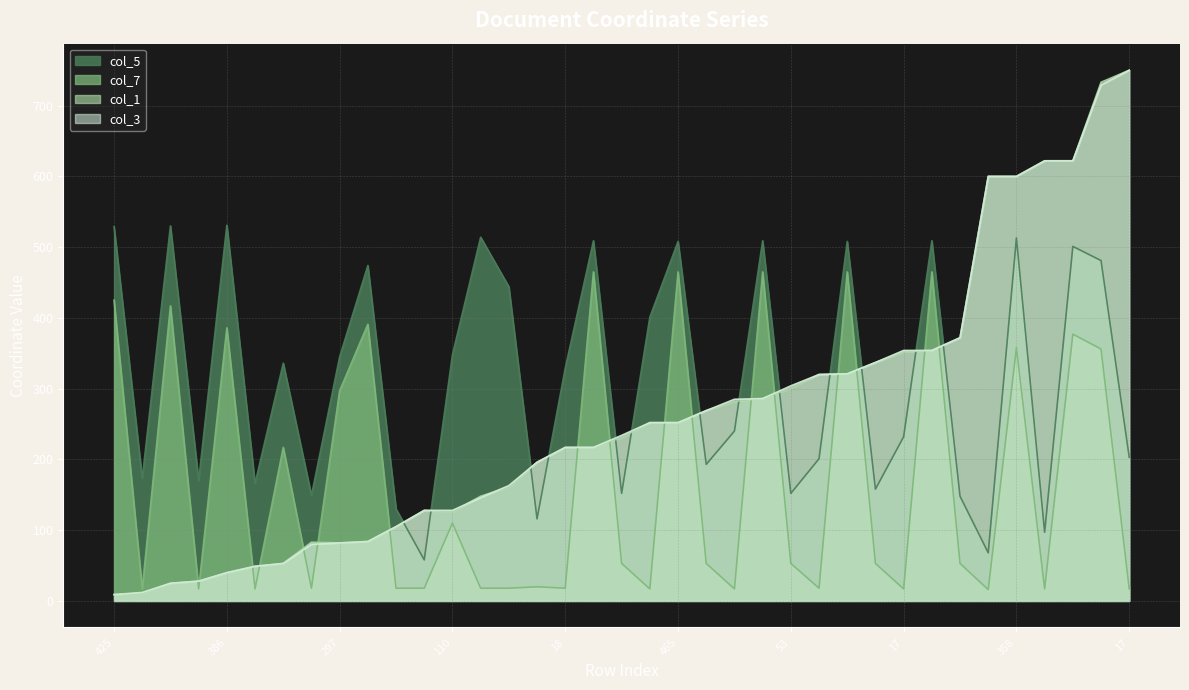

What is the sum of all col_5 values?

11625